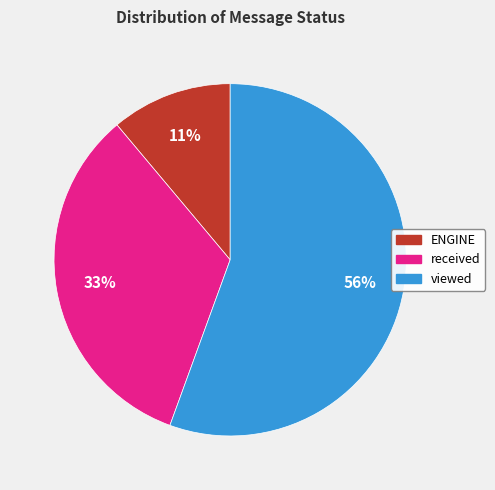

What is the smallest slice in the pie chart?

ENGINE